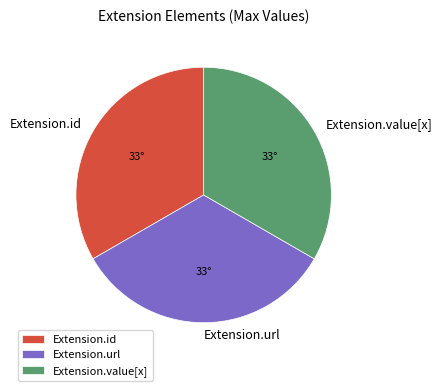

Does any single category account for the majority?

No